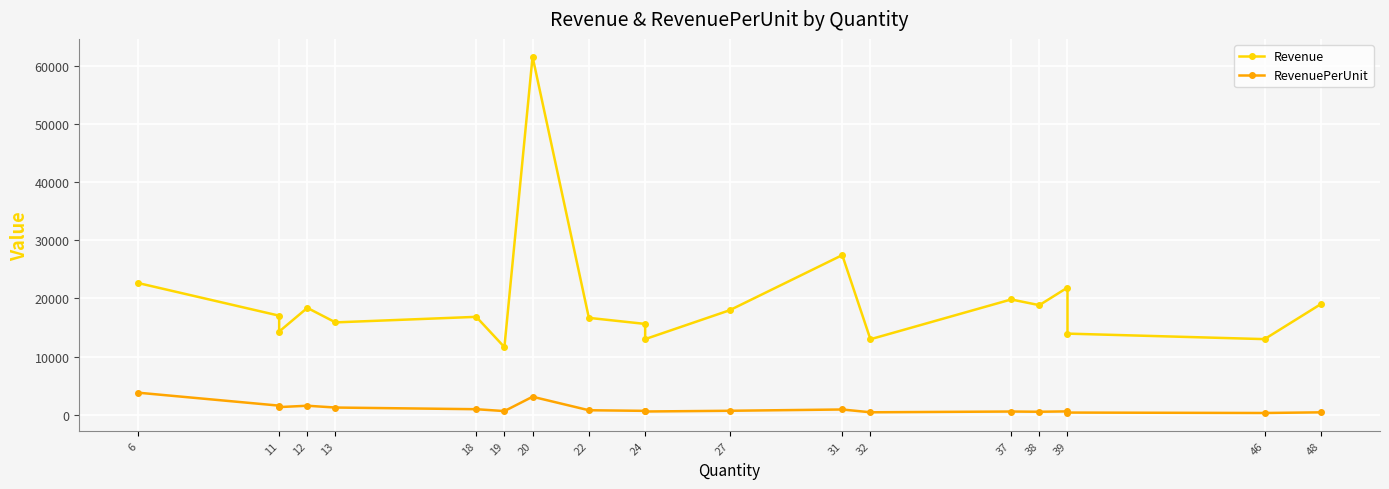

What are all the series names shown in the legend?

Revenue, RevenuePerUnit